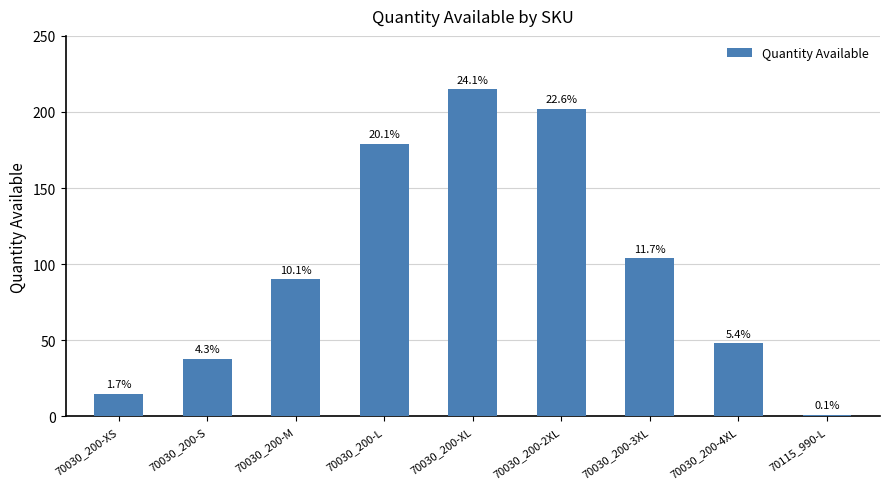

Does the chart contain stacked bars?

No